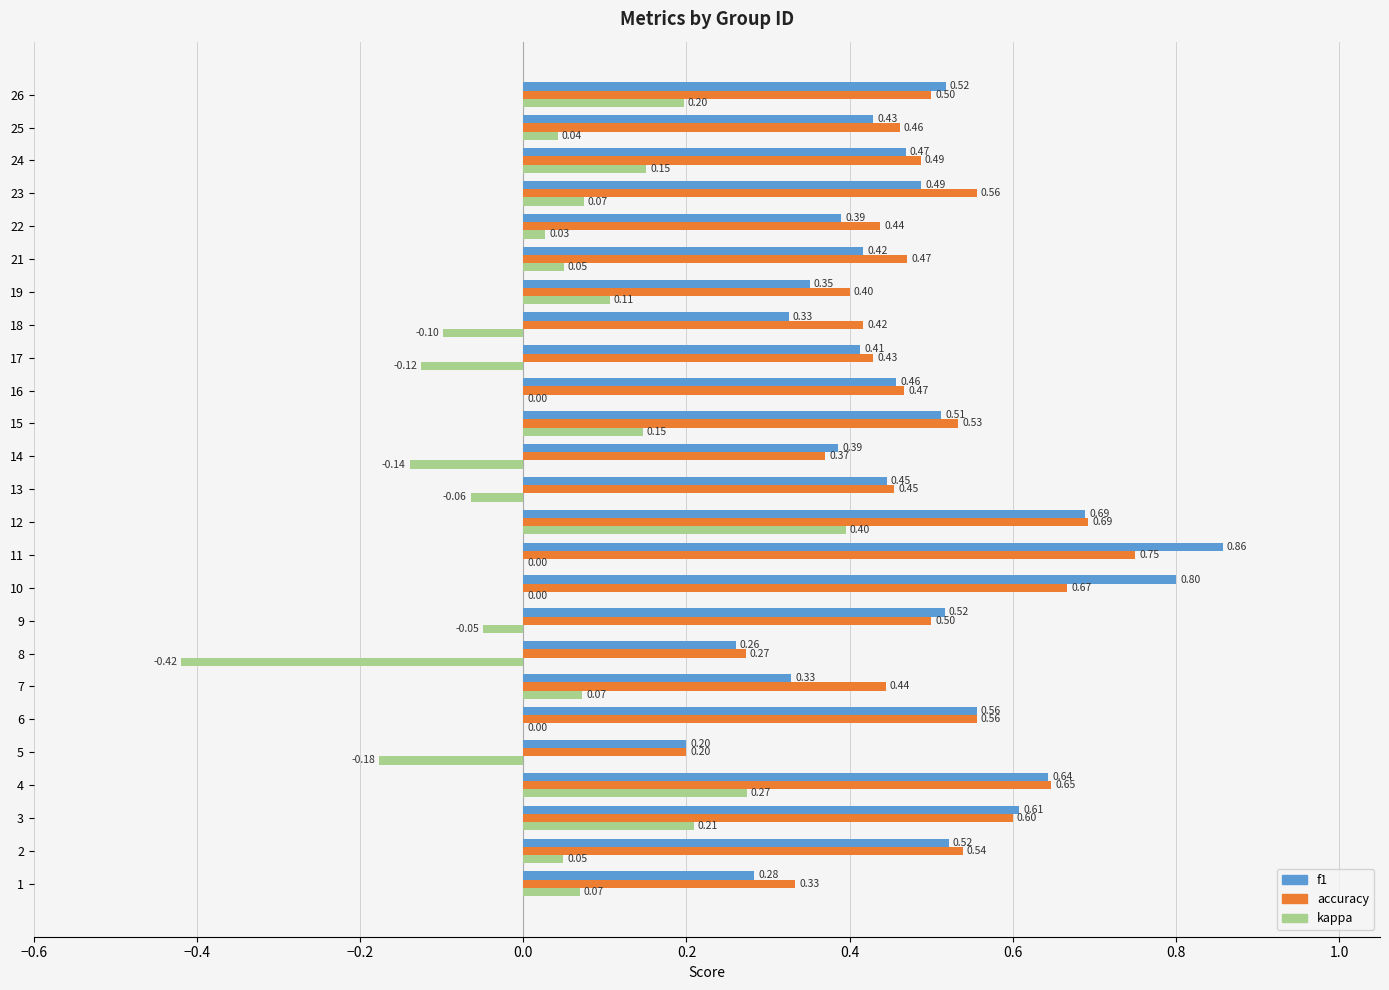

Count the accuracy values in the range 0 to 1.

25